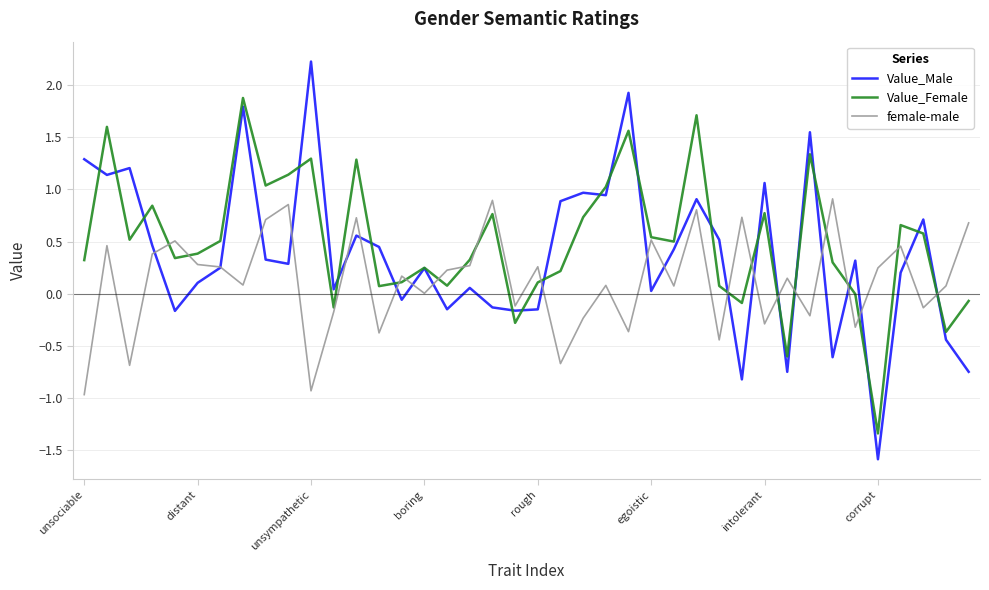

Which series has the widest spread of values?

Value_Male